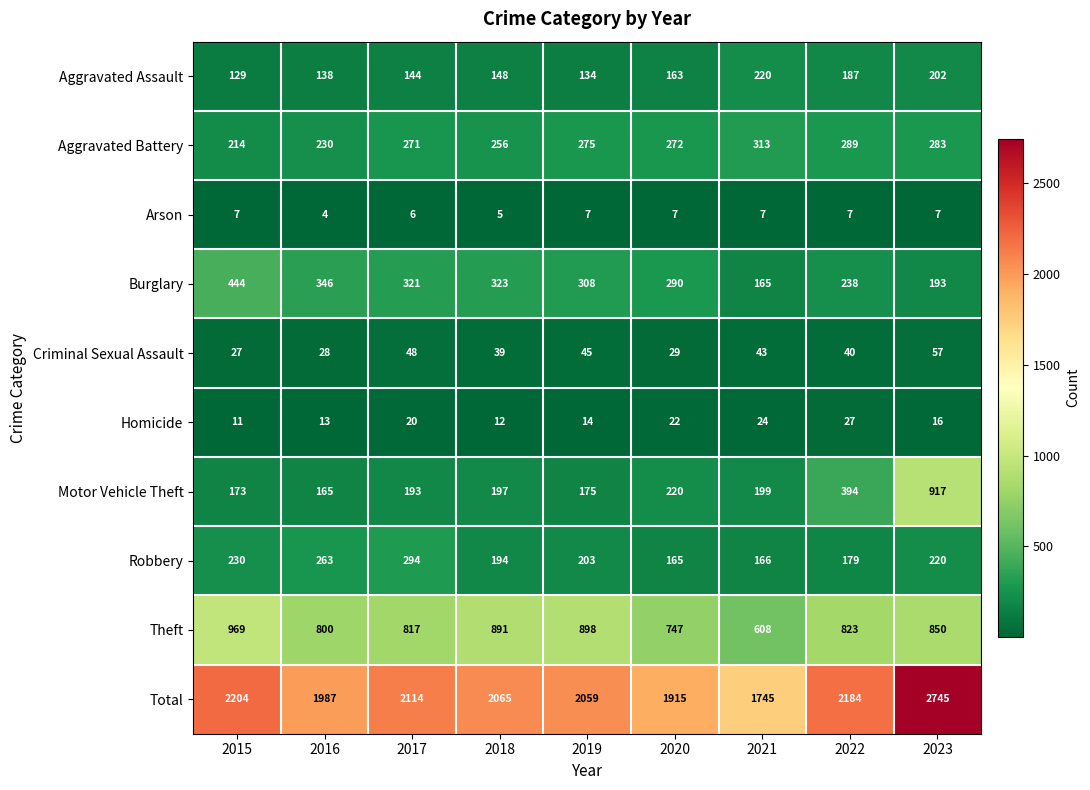

What is the difference between the second highest and minimum values in the Theft series?

290